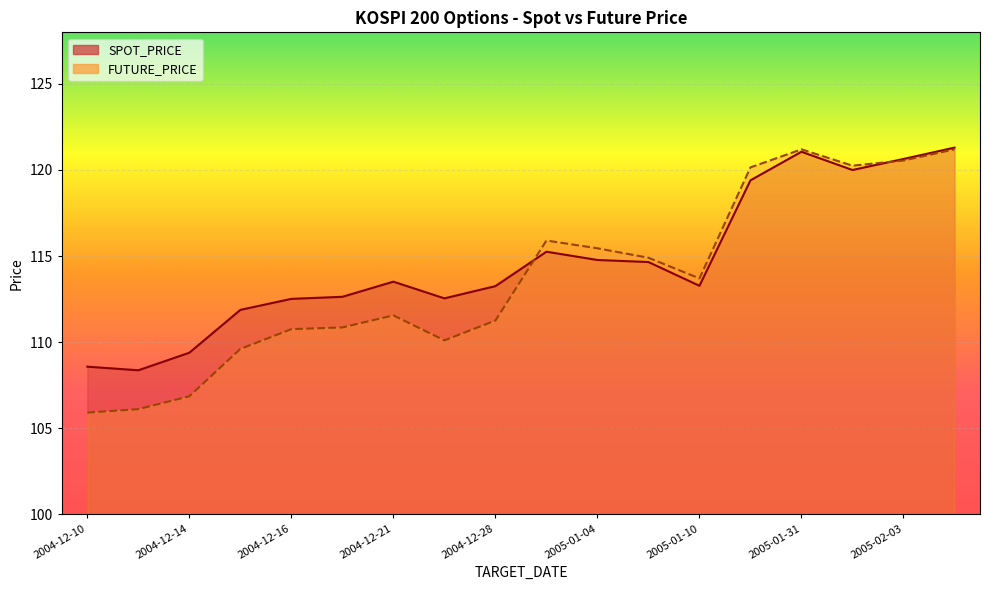

In SPOT_PRICE, how many points are higher than both neighbors (excluding endpoints)?

3